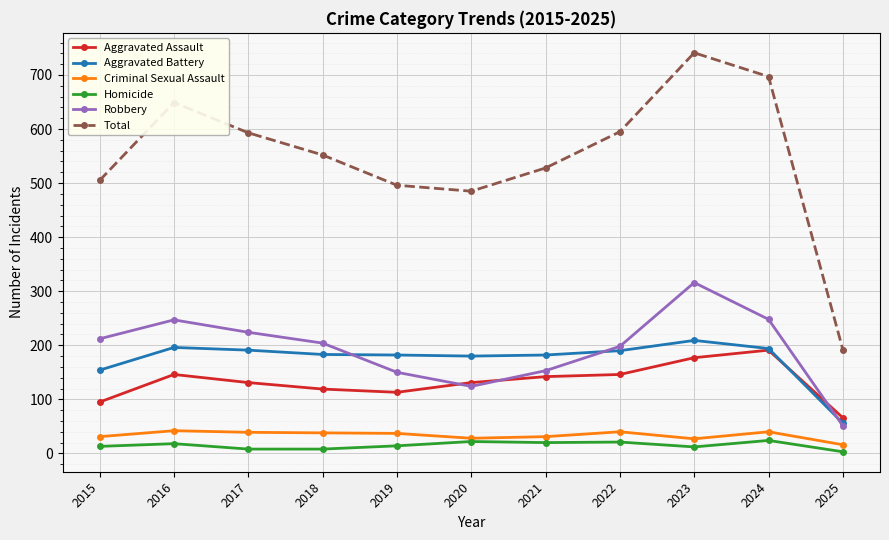

What is the value of the Total point at the 4th from the left?

552